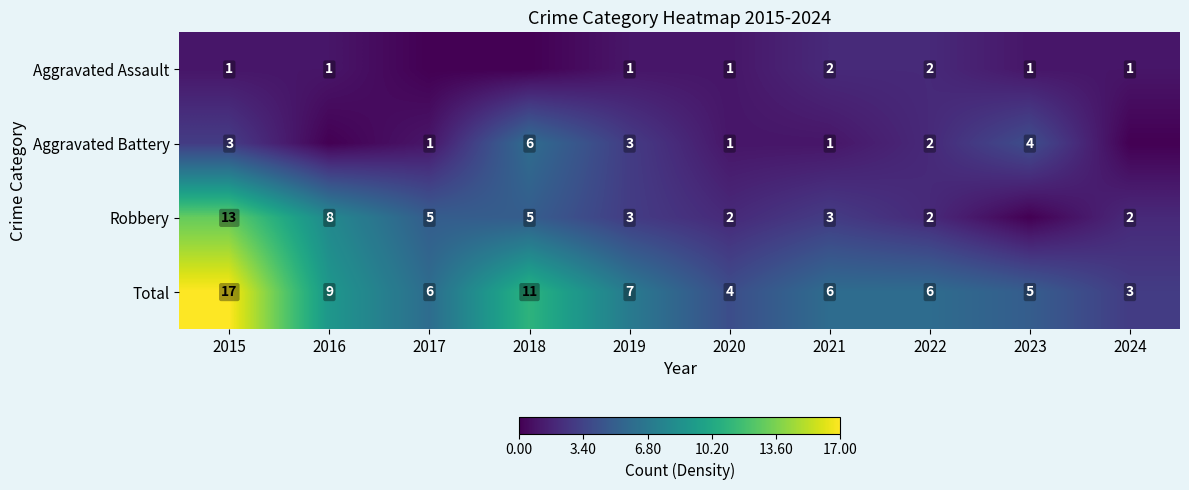

How many values in the Total series are below 6?

3